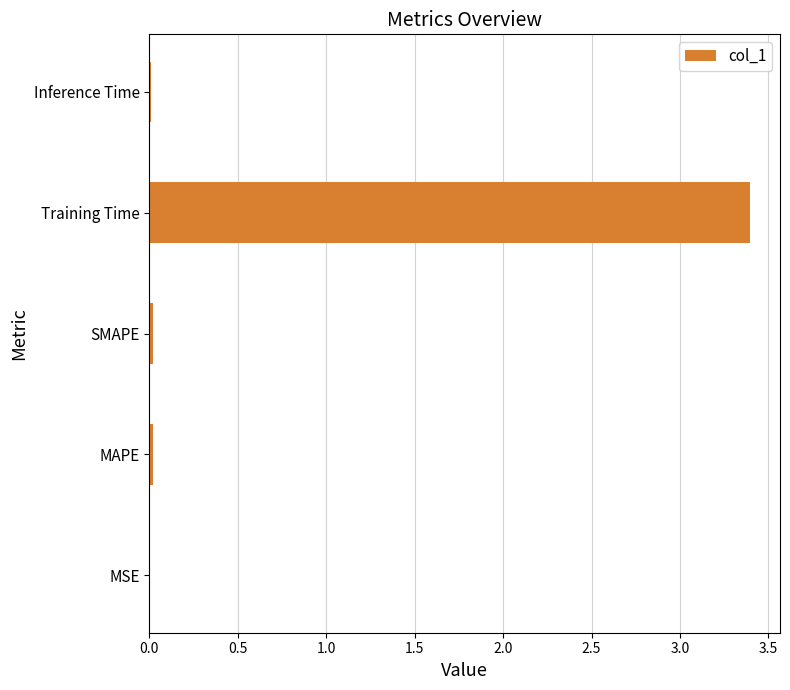

What is the maximum value shown in the chart?

3.4